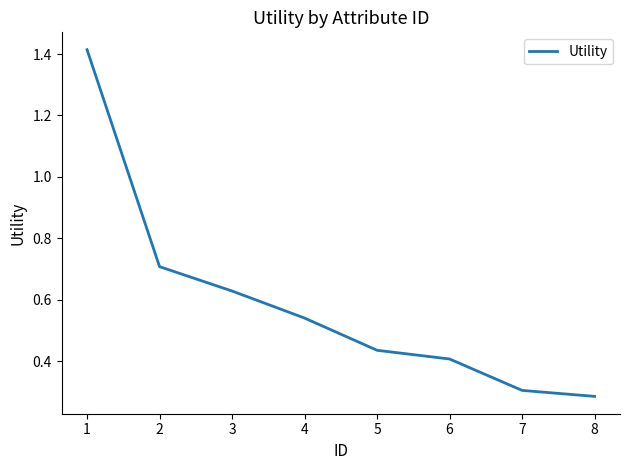

Between 6 and 5, which is larger?

5